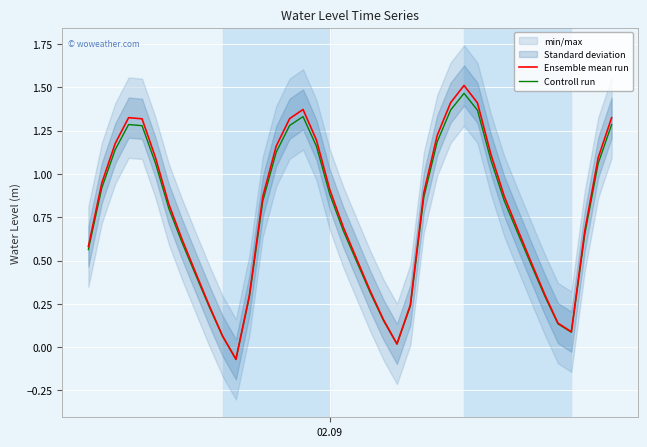

Reading right to left, list all the values displayed in this chart.

Ensemble mean run: 1.3	1.1	0.7	0.1	0.1	0.3	0.5	0.7	0.9	1.1	1.4	1.5	1.4	1.2	0.9	0.2	0.0	0.2	0.3	0.5	0.7	0.9	1.2	1.4	1.3	1.2	0.9	0.3	-0.1	0.1	0.2	0.4	0.6	0.8	1.1	1.3	1.3	1.2	0.9	0.6
Controll run: 1.3	1.1	0.7	0.1	0.1	0.3	0.5	0.7	0.8	1.1	1.4	1.5	1.4	1.2	0.9	0.2	0.0	0.2	0.3	0.5	0.7	0.9	1.2	1.3	1.3	1.1	0.8	0.3	-0.1	0.1	0.2	0.4	0.6	0.8	1.1	1.3	1.3	1.1	0.9	0.6